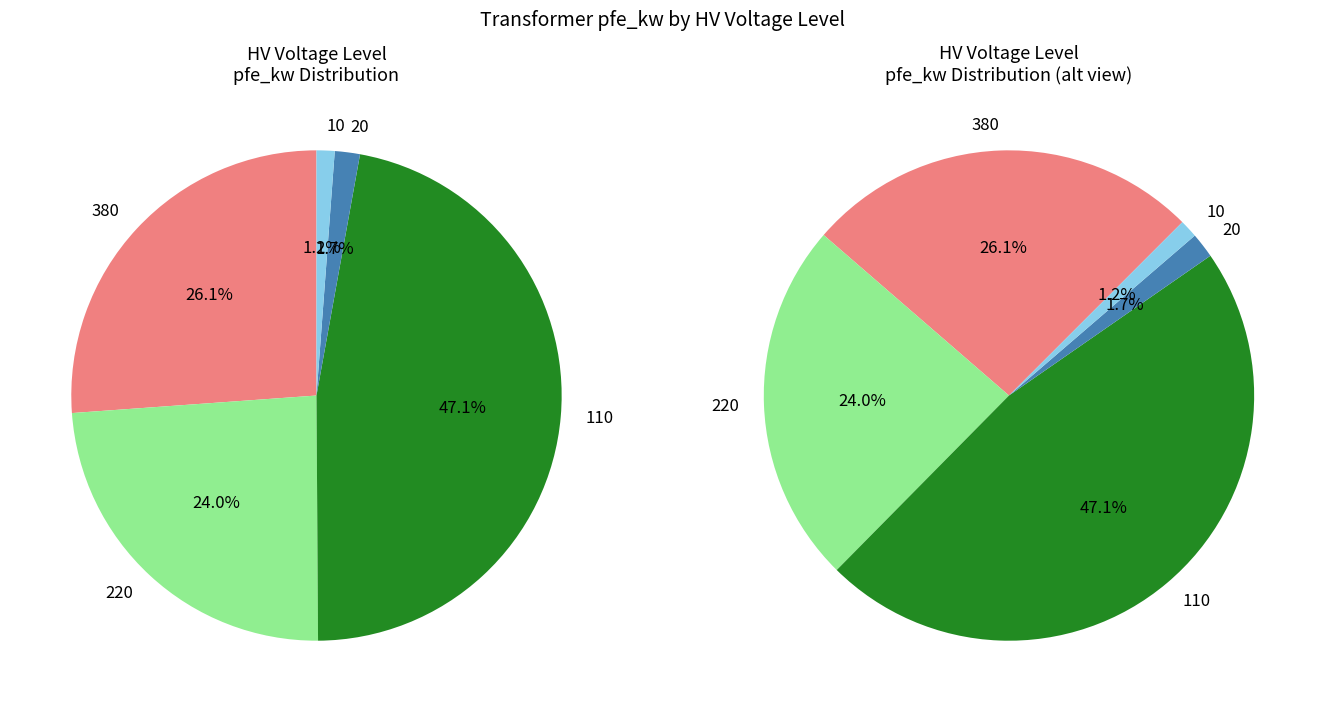

Does 380 represent more than half of the total?

No